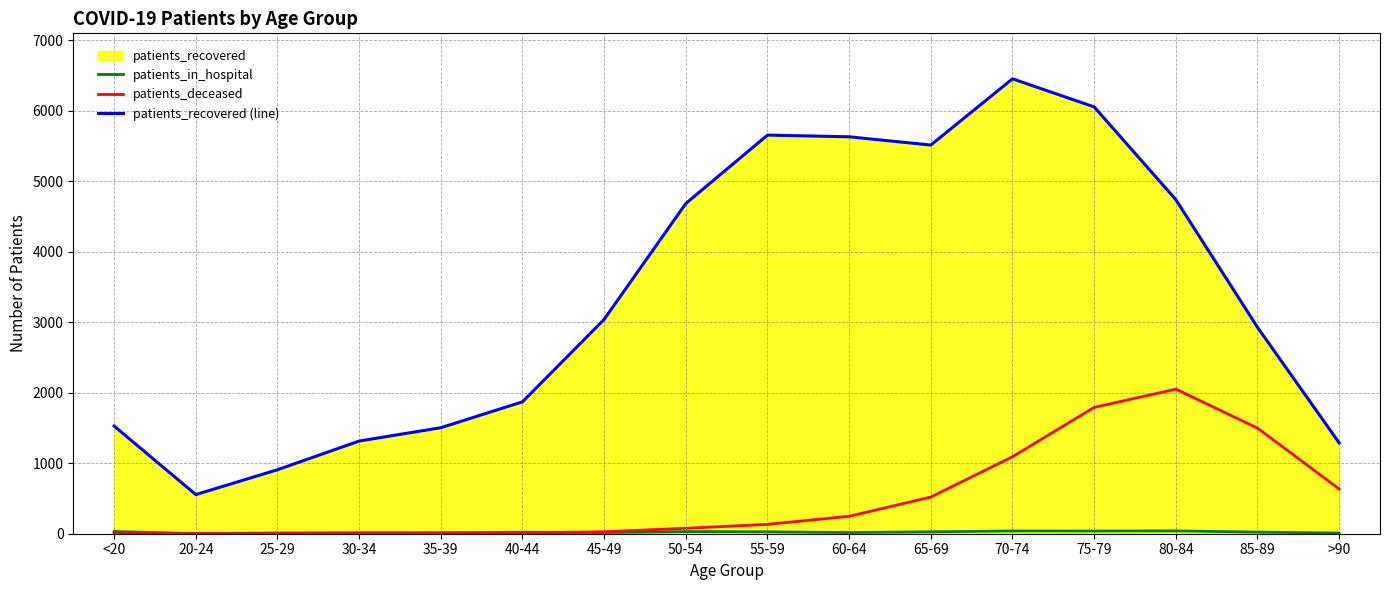

How many distinct data groups are displayed?

3